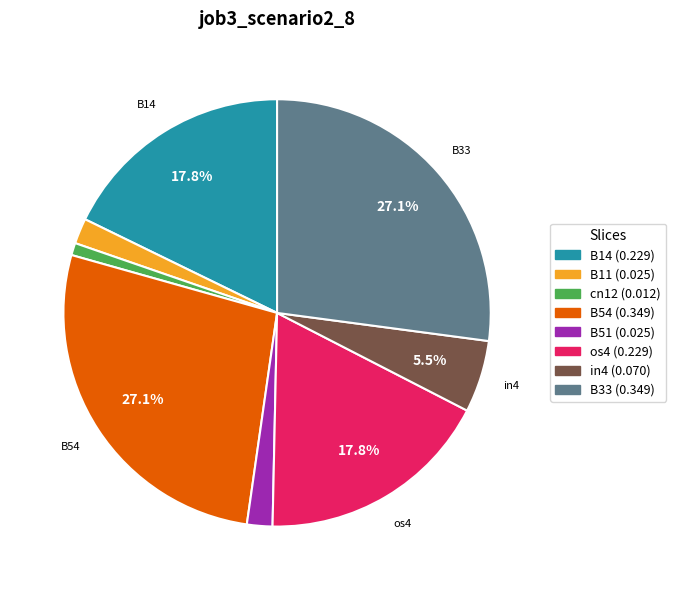

Is there a majority slice in this chart?

No